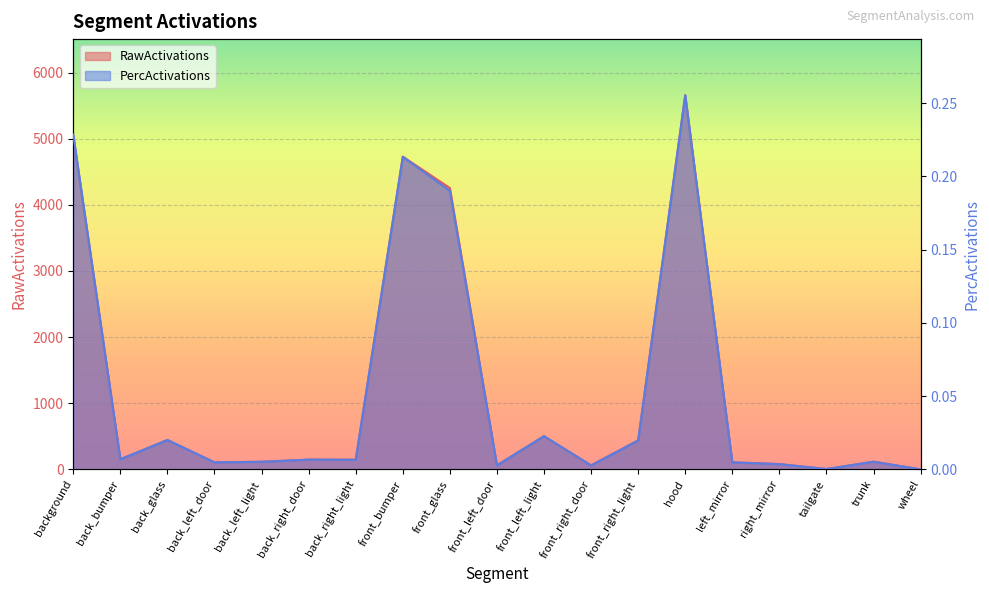

Which series changed the most between front_right_light and trunk?

RawActivations